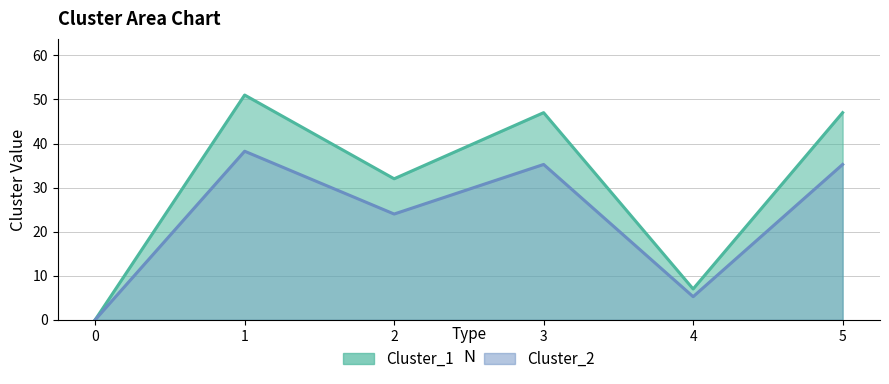

Where is Cluster_2 nearest to the value 19?

2